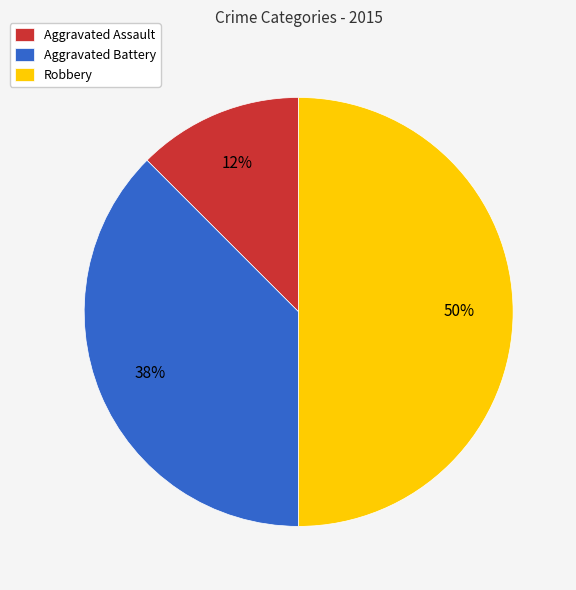

Is it true that Aggravated Battery is 30% of the pie?

False